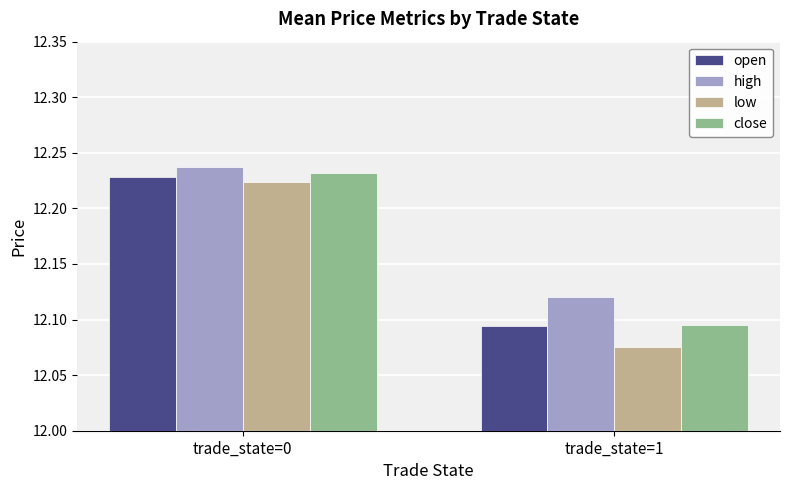

Where is close nearest to the value 12?

trade_state=1